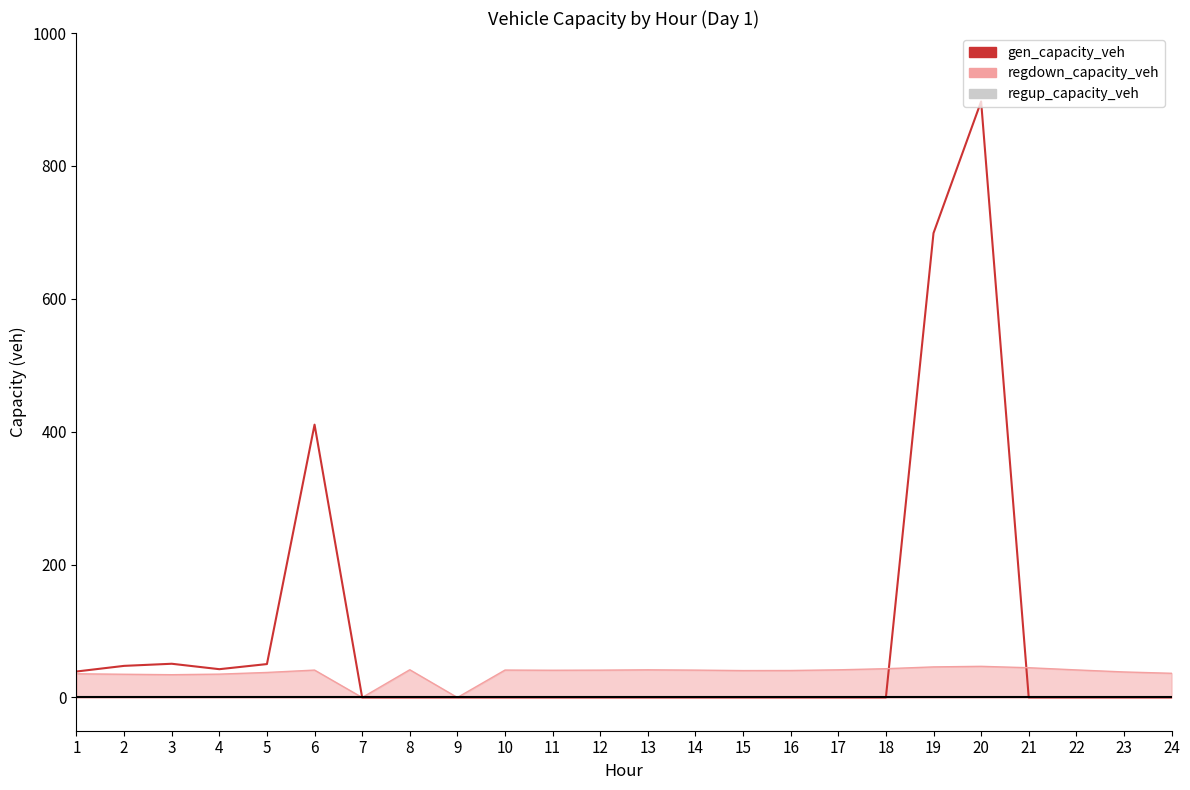

At which label does gen_capacity_veh reach its peak?

20